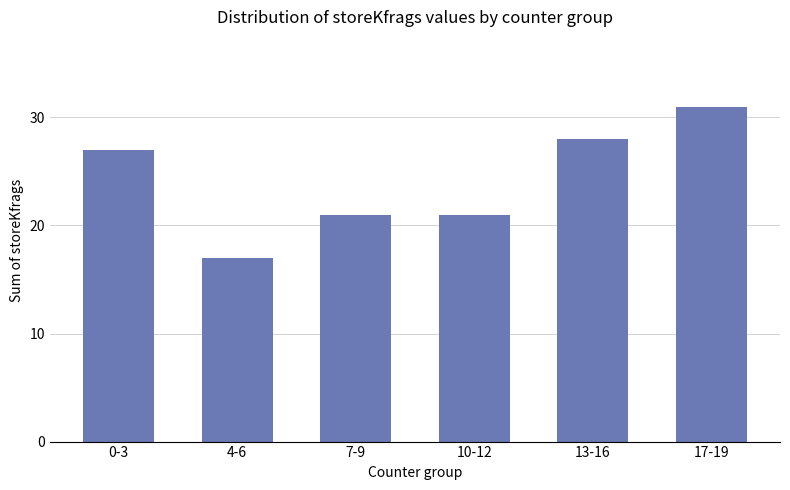

How many bars are there in total?

6